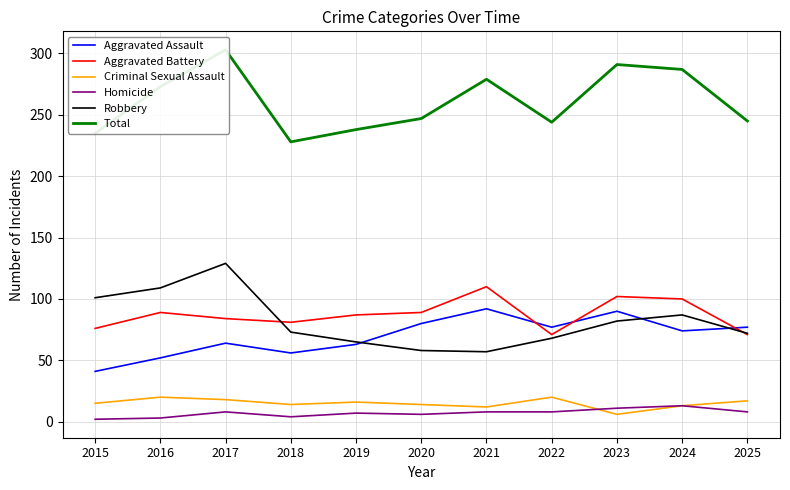

What are all the series names shown in the legend?

Aggravated Assault, Aggravated Battery, Criminal Sexual Assault, Homicide, Robbery, Total